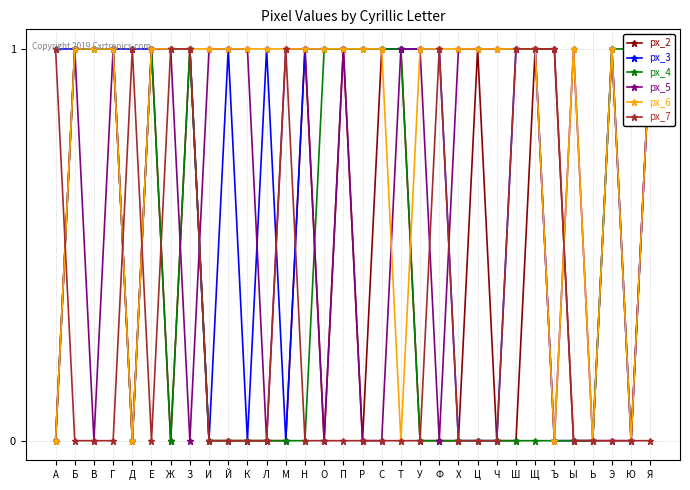

In px_6, how many points are lower than both neighbors (excluding endpoints)?

5